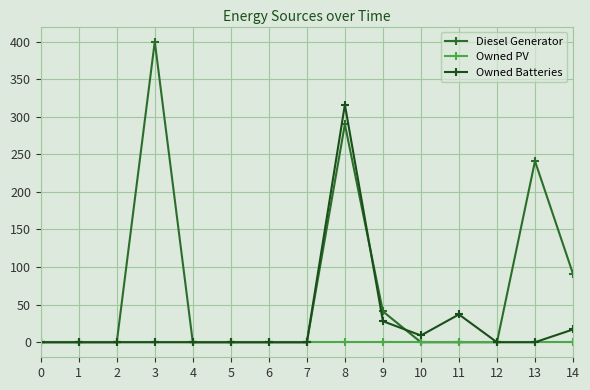

Rank the series by their average value, from highest to lowest.

Diesel Generator, Owned Batteries, Owned PV